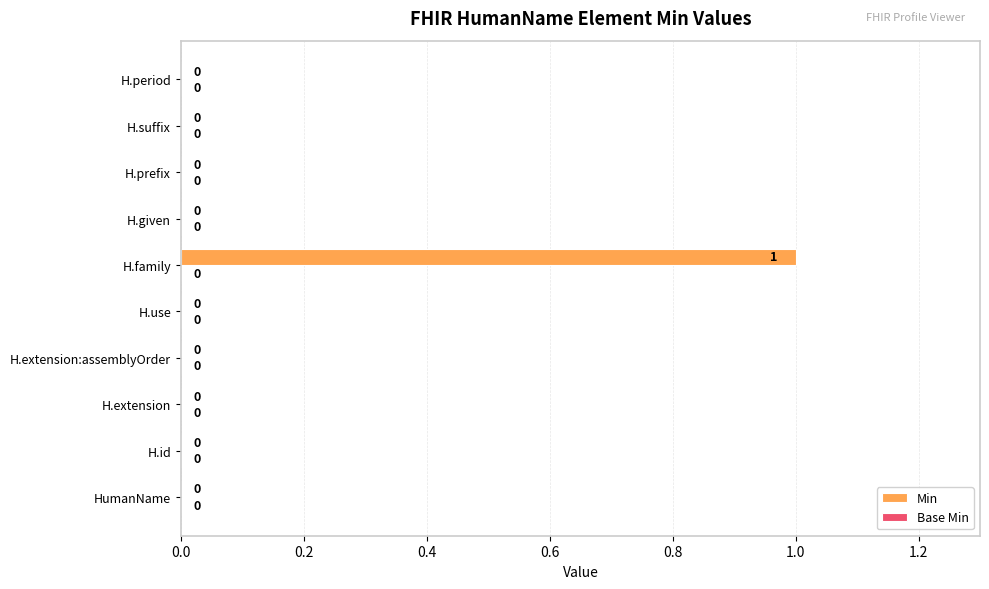

Which category has the highest value across all series?

H.family